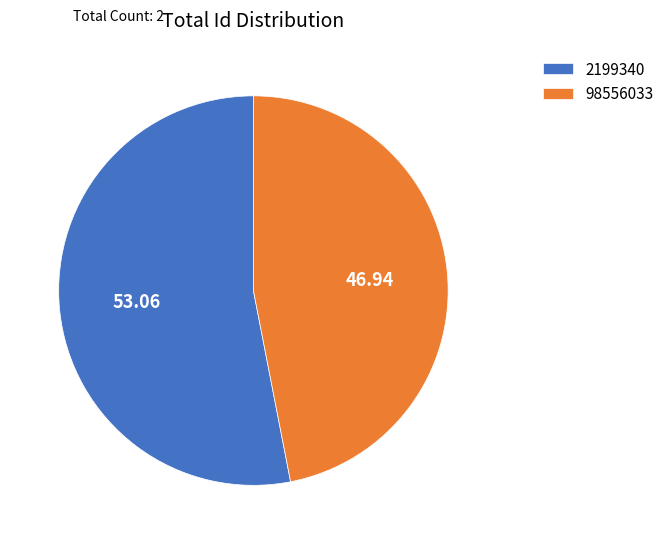

Between 98556033 and 2199340, which is larger?

2199340